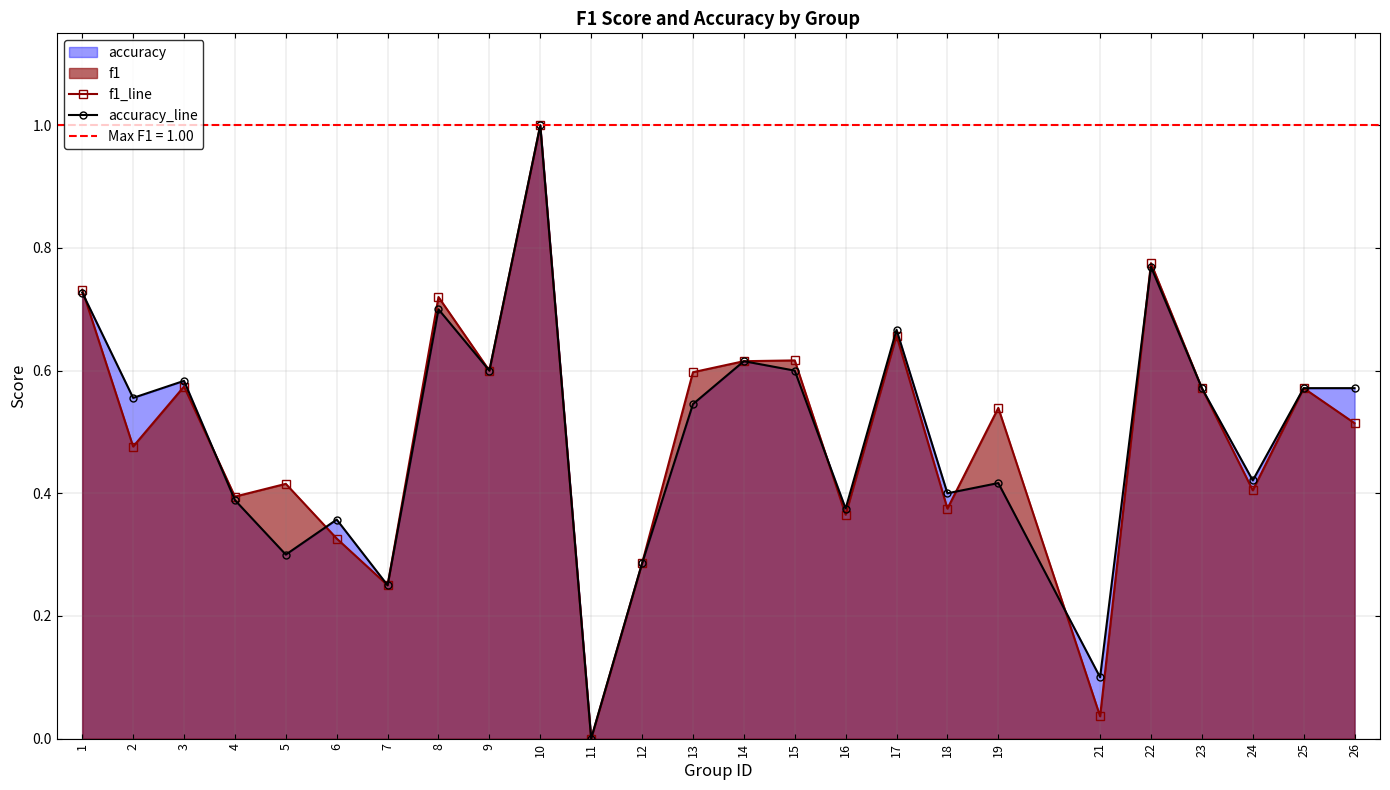

What is the value of the f1_line point at the 1st from the left?

0.7